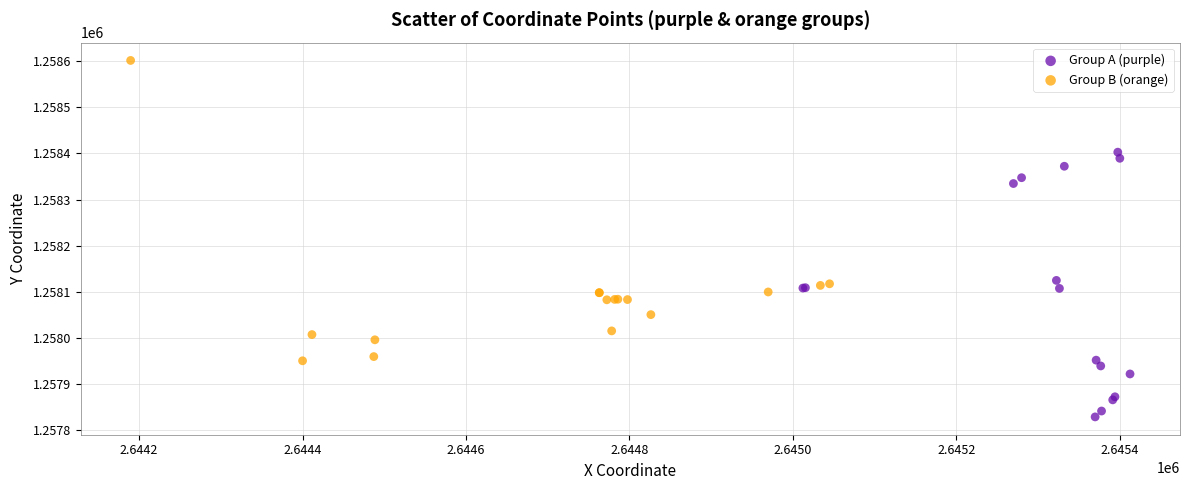

Which series has the largest Y range (max minus min)?

Group B (orange)